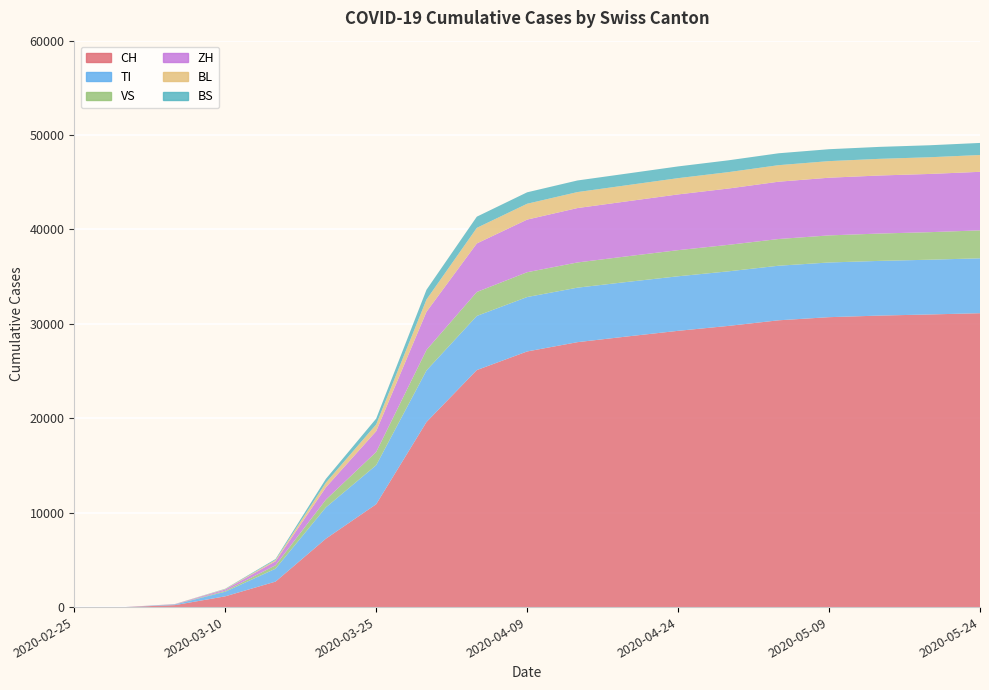

Reading left to right, transcribe all the data shown in this chart.

CH: 2020-02-25=0	2020-02-29=0	2020-03-05=210	2020-03-10=1139	2020-03-15=2700	2020-03-20=7245	2020-03-25=10897	2020-03-30=19606	2020-04-04=25107	2020-04-09=27078	2020-04-14=28063	2020-04-19=28674	2020-04-24=29264	2020-04-29=29786	2020-05-04=30380	2020-05-09=30711	2020-05-14=30878	2020-05-19=30998	2020-05-24=31131
TI: 2020-02-25=0	2020-02-29=0	2020-03-05=65	2020-03-10=490	2020-03-15=1369	2020-03-20=3317	2020-03-25=4133	2020-03-30=5464	2020-04-04=5735	2020-04-09=5765	2020-04-14=5773	2020-04-19=5777	2020-04-24=5778	2020-04-29=5780	2020-05-04=5782	2020-05-09=5793	2020-05-14=5794	2020-05-19=5799	2020-05-24=5815
VS: 2020-02-25=0	2020-02-29=0	2020-03-05=10	2020-03-10=89	2020-03-15=358	2020-03-20=822	2020-03-25=1403	2020-03-30=2174	2020-04-04=2539	2020-04-09=2630	2020-04-14=2670	2020-04-19=2716	2020-04-24=2767	2020-04-29=2806	2020-05-04=2829	2020-05-09=2869	2020-05-14=2897	2020-05-19=2918	2020-05-24=2961
ZH: 2020-02-25=0	2020-02-29=0	2020-03-05=27	2020-03-10=150	2020-03-15=428	2020-03-20=1300	2020-03-25=2200	2020-03-30=4042	2020-04-04=5140	2020-04-09=5574	2020-04-14=5763	2020-04-19=5826	2020-04-24=5905	2020-04-29=5965	2020-05-04=6071	2020-05-09=6110	2020-05-14=6148	2020-05-19=6167	2020-05-24=6201
BL: 2020-02-25=0	2020-02-29=0	2020-03-05=10	2020-03-10=43	2020-03-15=134	2020-03-20=493	2020-03-25=713	2020-03-30=1295	2020-04-04=1650	2020-04-09=1678	2020-04-14=1693	2020-04-19=1706	2020-04-24=1723	2020-04-29=1737	2020-05-04=1751	2020-05-09=1758	2020-05-14=1765	2020-05-19=1769	2020-05-24=1780
BS: 2020-02-25=0	2020-02-29=0	2020-03-05=3	2020-03-10=34	2020-03-15=100	2020-03-20=400	2020-03-25=620	2020-03-30=1036	2020-04-04=1185	2020-04-09=1212	2020-04-14=1229	2020-04-19=1234	2020-04-24=1243	2020-04-29=1252	2020-05-04=1260	2020-05-09=1261	2020-05-14=1267	2020-05-19=1270	2020-05-24=1279